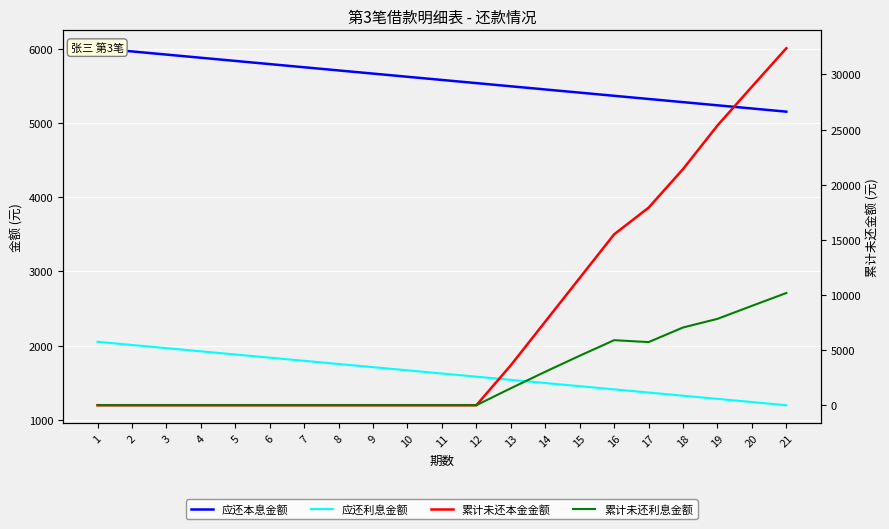

True or false: 应还利息金额 has more than 0 interior local peaks.

False